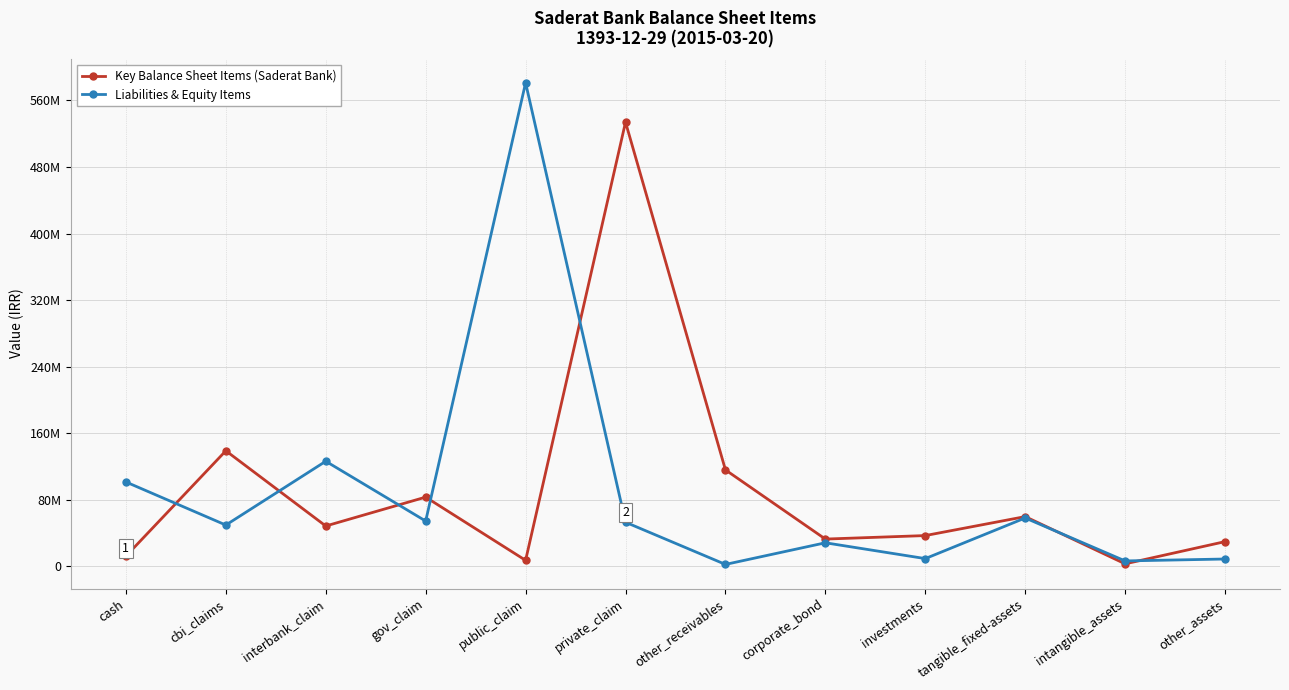

Between which two adjacent categories do Key Balance Sheet Items (Saderat Bank) and Liabilities & Equity Items first intersect?

cash and cbi_claims